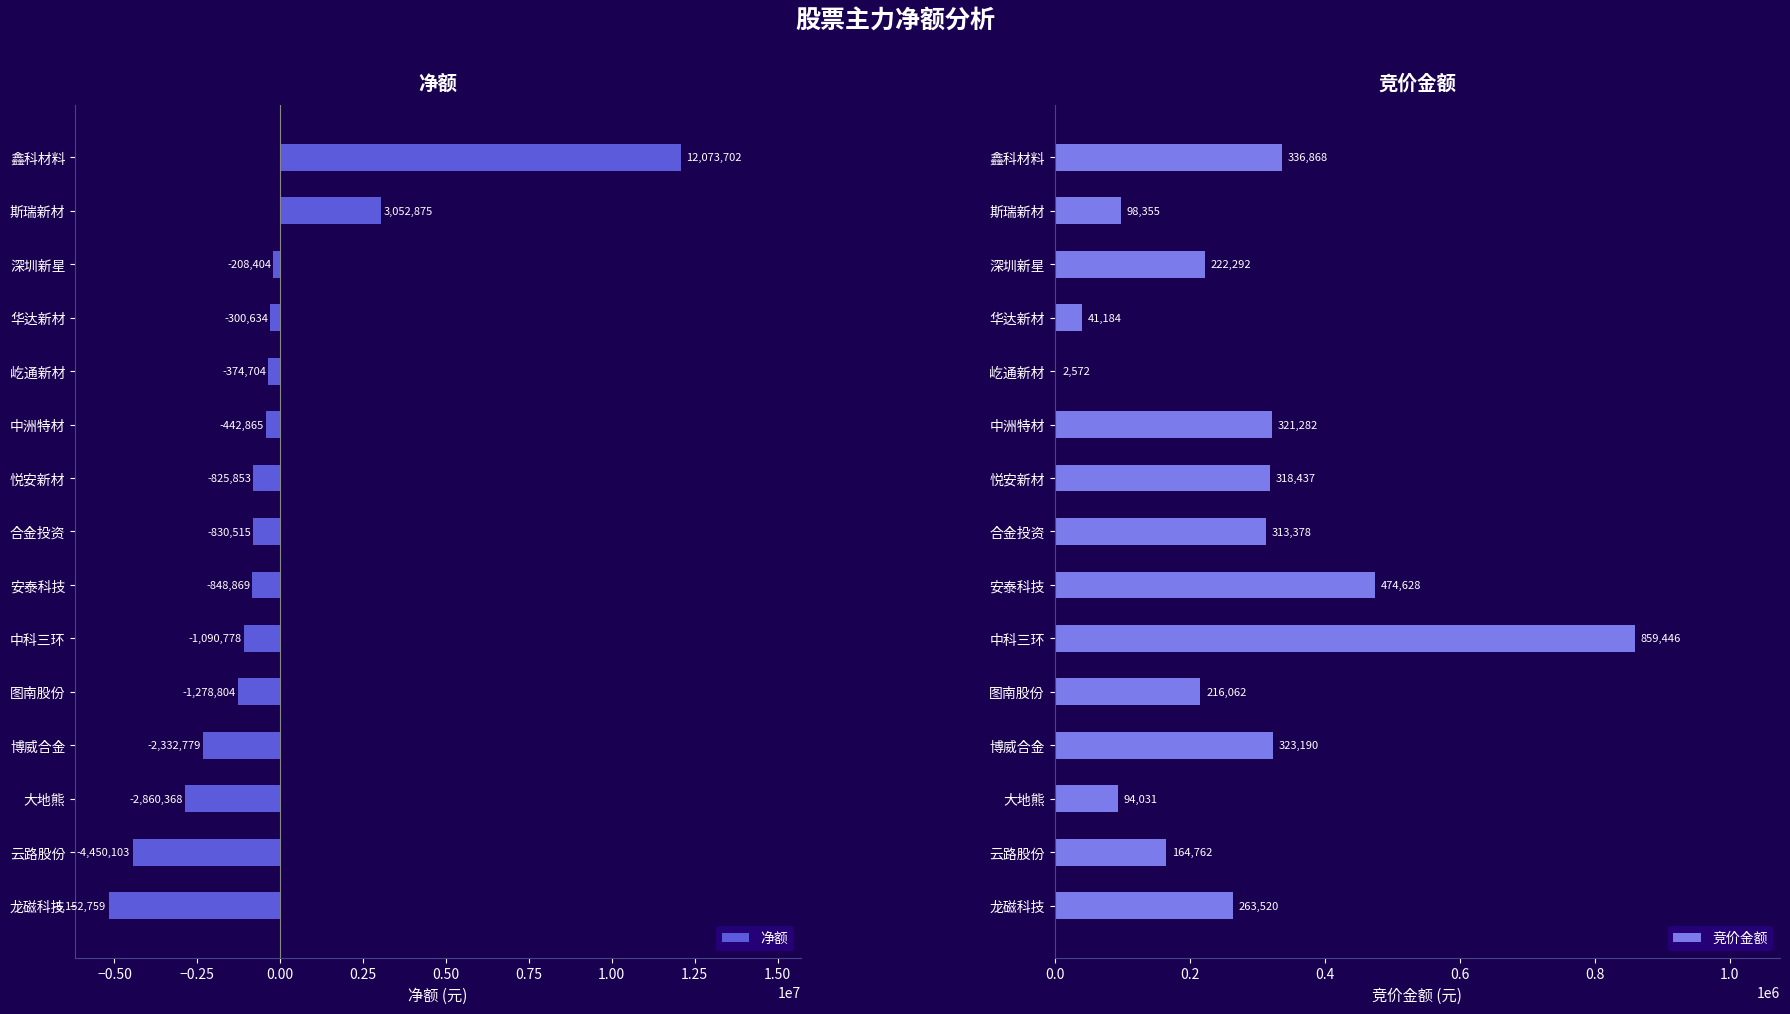

List the series in order of their overall mean, highest first.

竞价金额, 净额